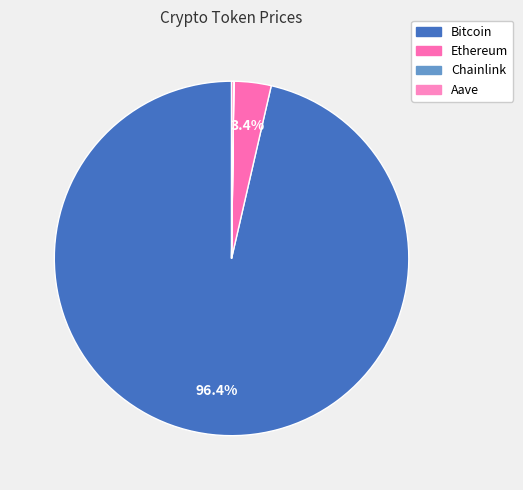

What is the largest slice in the pie chart?

Bitcoin